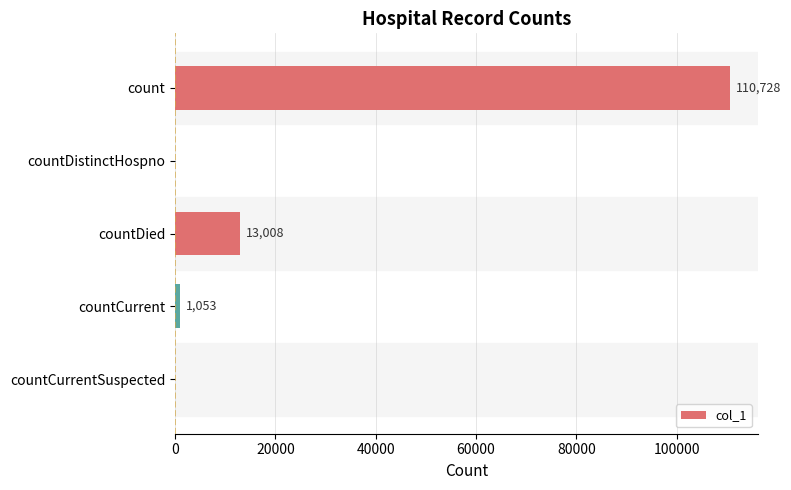

The chart shows a value of 110728 at count. True or false?

True